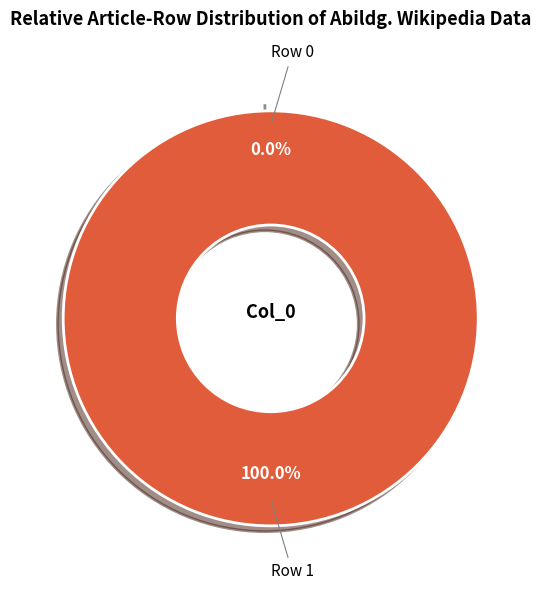

How many segments does this pie chart have?

2